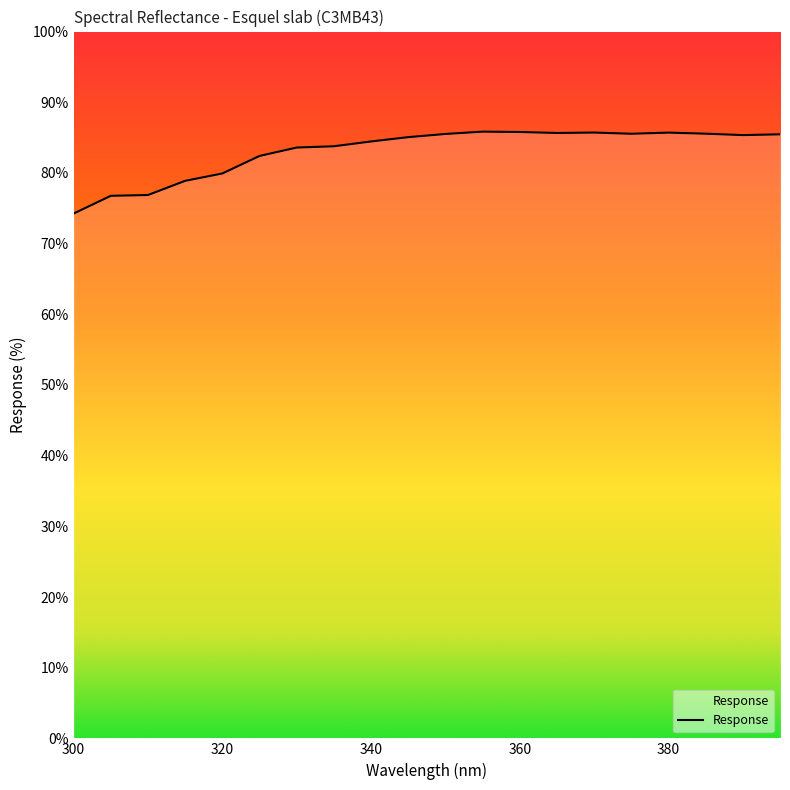

What is the maximum value shown in the chart?

85.8